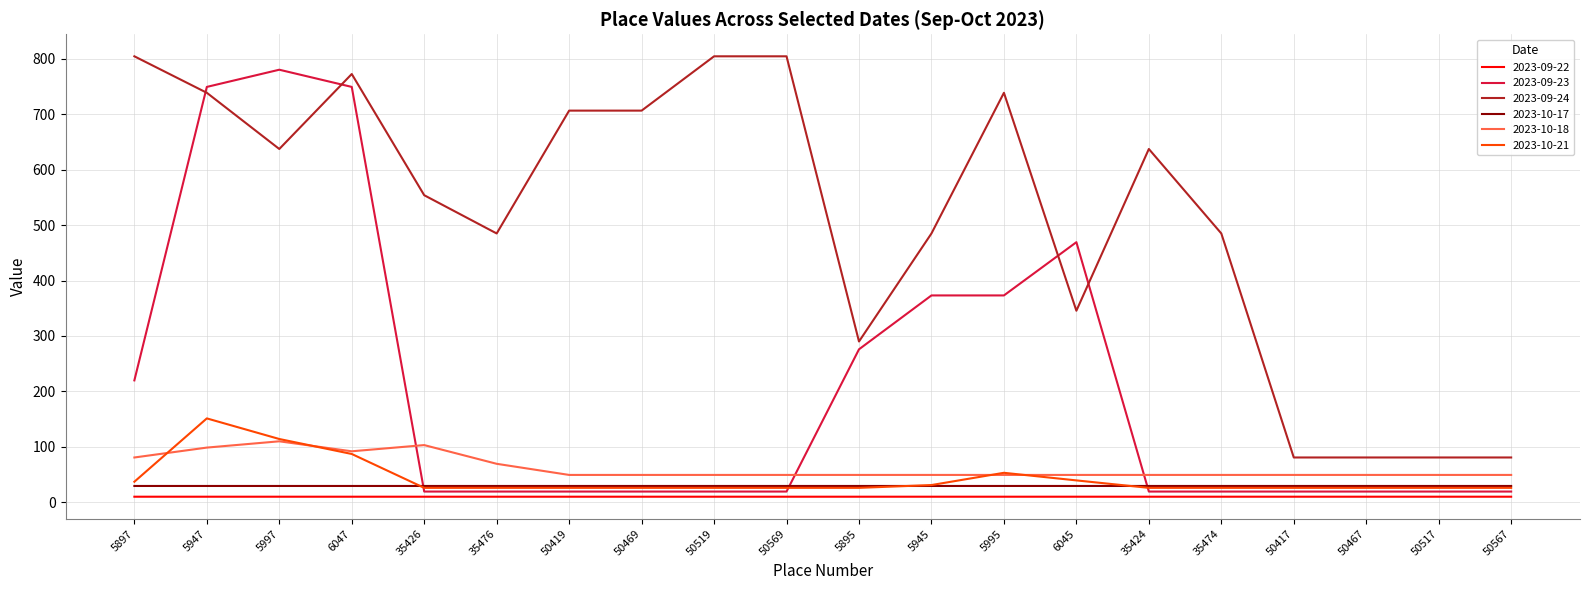

What is the sum of all 2023-10-18 values?

1245.6